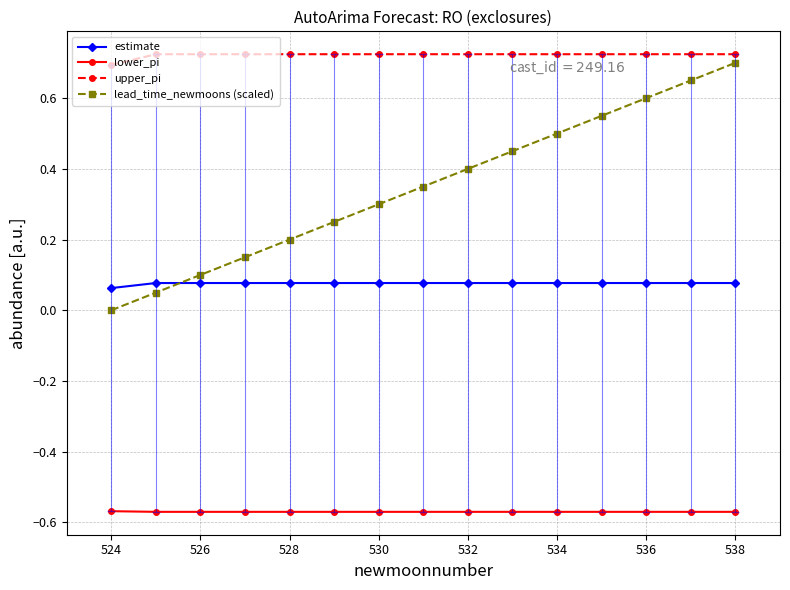

Rank the series by their average value, from highest to lowest.

upper_pi, lead_time_newmoons (scaled), estimate, lower_pi